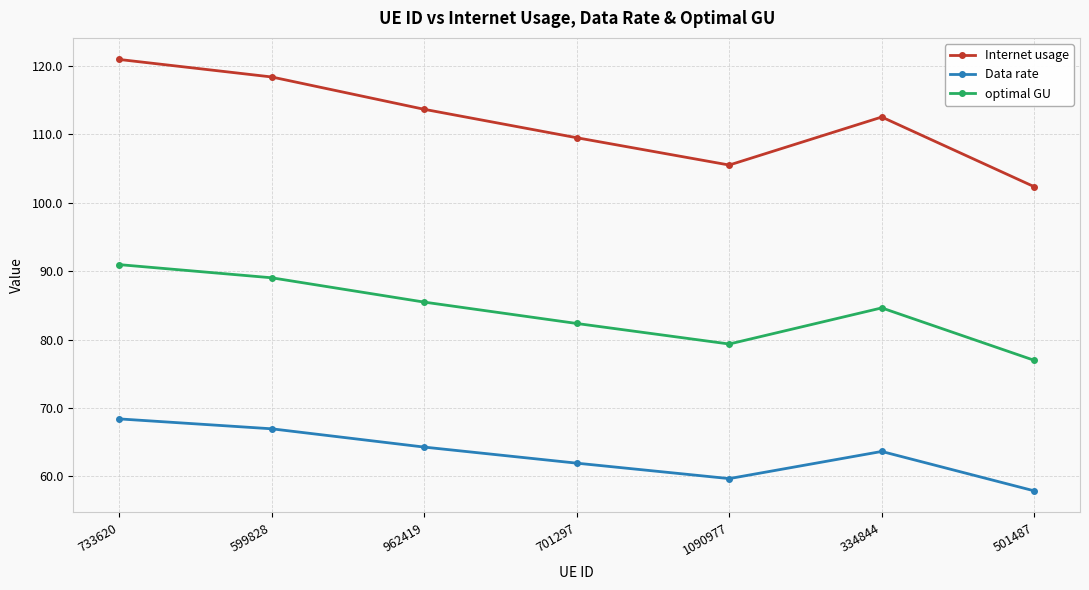

True or false: Data rate has a value of 64.3 at 962419.

True